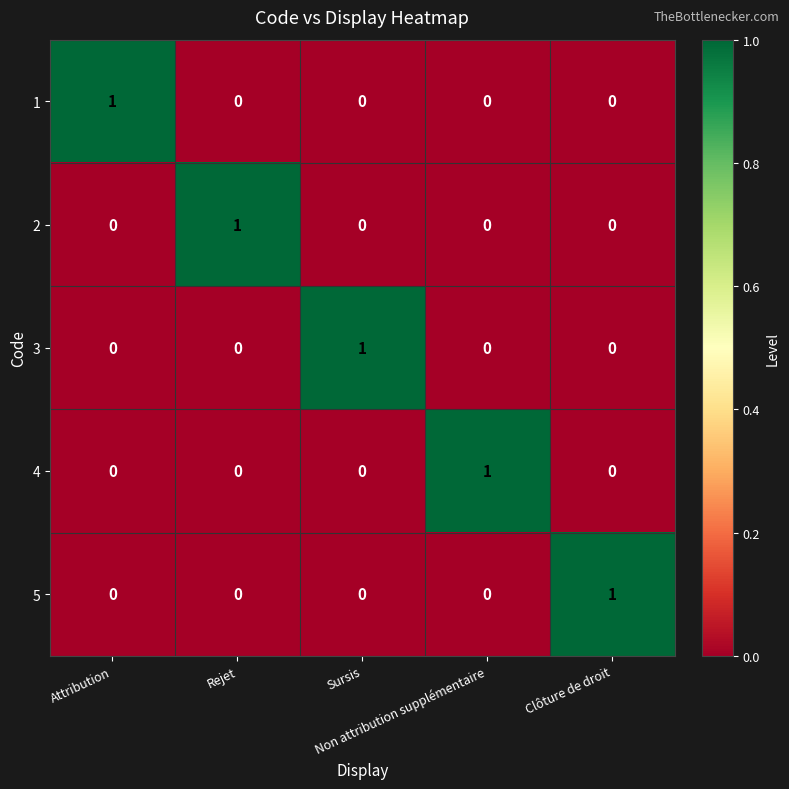

At how many categories does at least one series exceed 0?

5